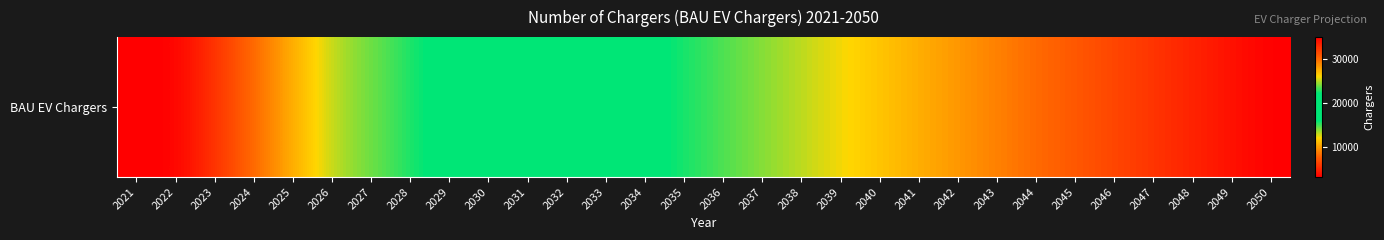

List the labels in order of value, smallest first.

2021, 2022, 2023, 2024, 2025, 2026, 2027, 2028, 2029, 2030, 2031, 2032, 2033, 2034, 2035, 2036, 2037, 2038, 2039, 2040, 2041, 2042, 2043, 2044, 2045, 2046, 2047, 2048, 2049, 2050